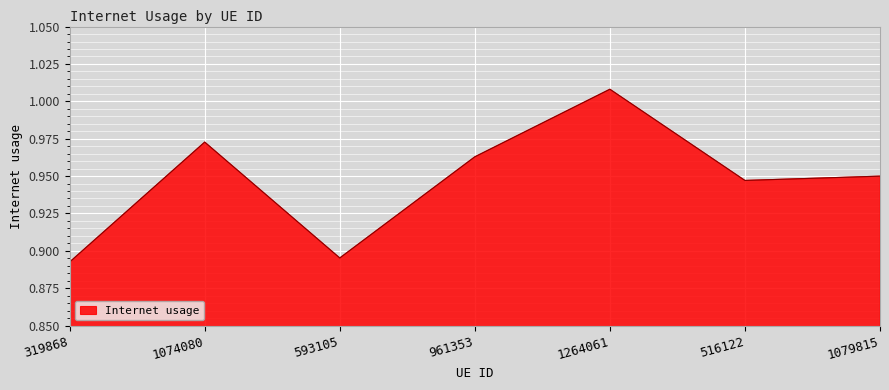

Does the chart display data point markers on the line(s)?

No